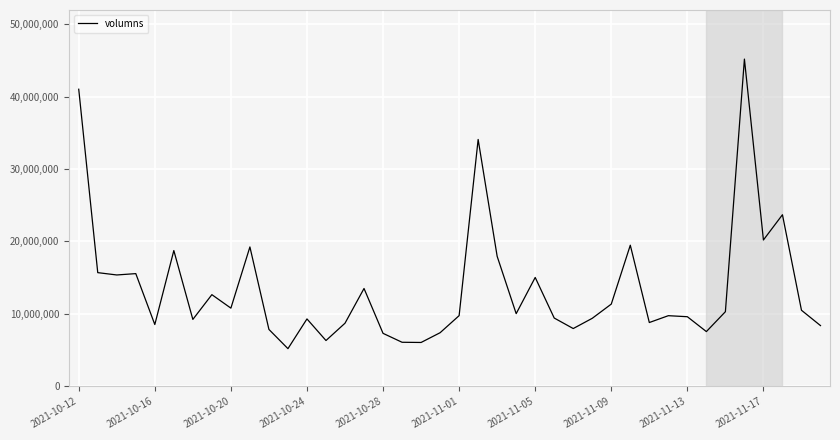

True or false: there are more than 0 points higher than both neighbors.

True